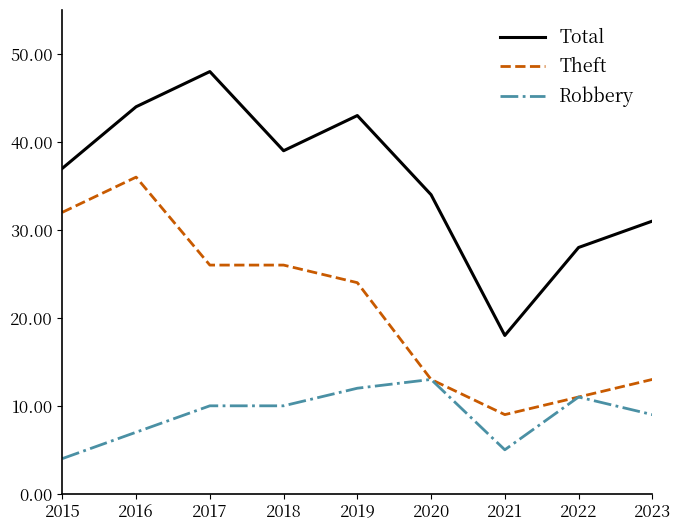

What are all the series names shown in the legend?

Total, Theft, Robbery